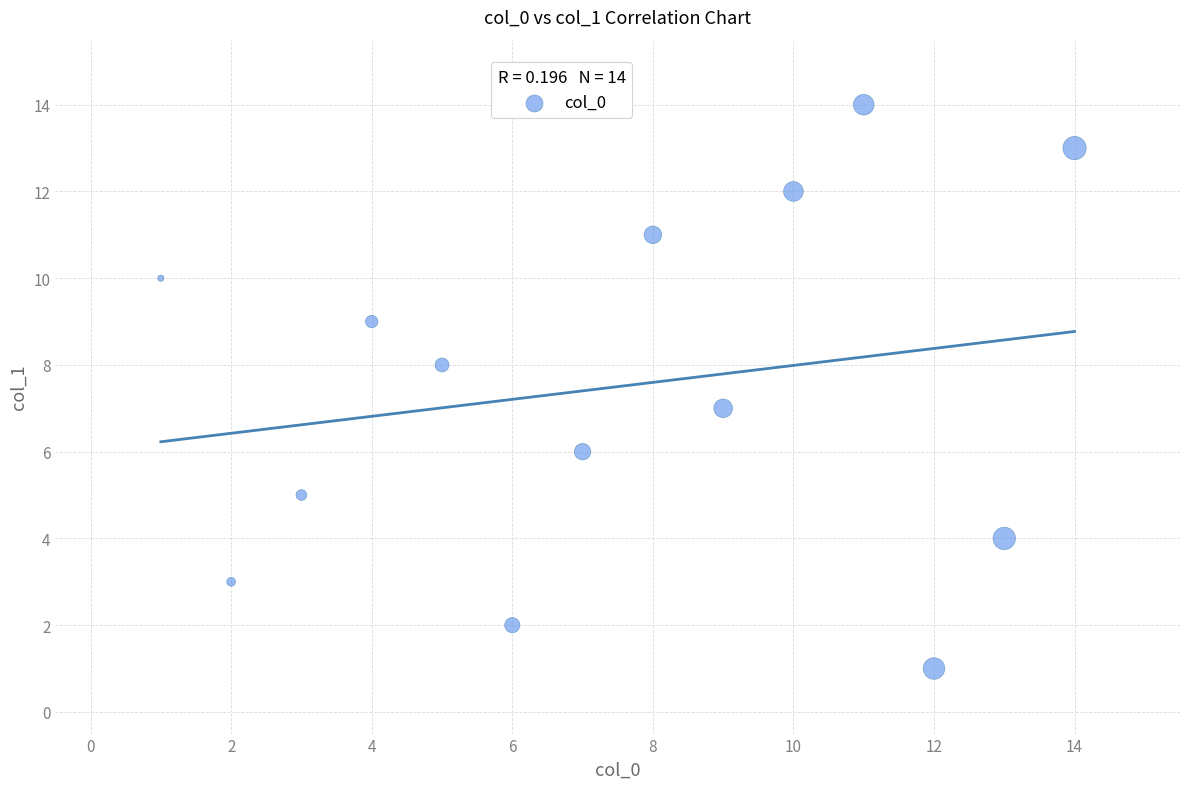

What is the range of X values (max minus min)?

13